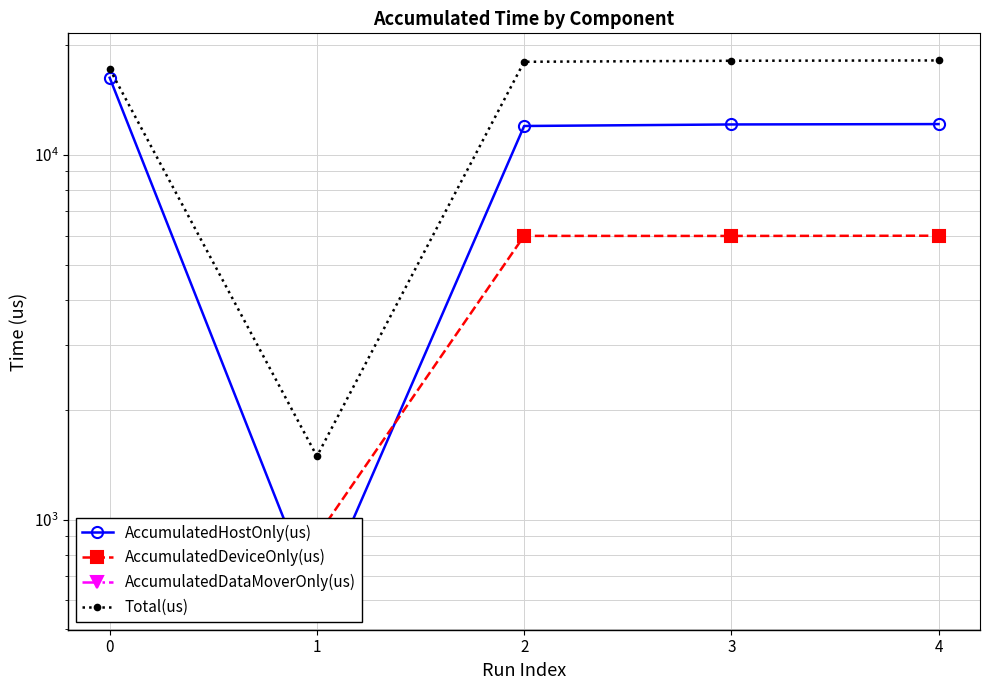

Reading right to left, list all the values displayed in this chart.

AccumulatedHostOnly(us): 4=12134.7	3=12106.1	2=11989.0	1=592.0	0=16258.5
AccumulatedDeviceOnly(us): 4=5998.3	3=5989.9	2=5992.0	1=899.0	0=922.5
AccumulatedDataMoverOnly(us): 4=0.0	3=0.0	2=0.0	1=0.0	0=0.0
Total(us): 4=18133.0	3=18096.0	2=17981.0	1=1491.0	0=17181.0